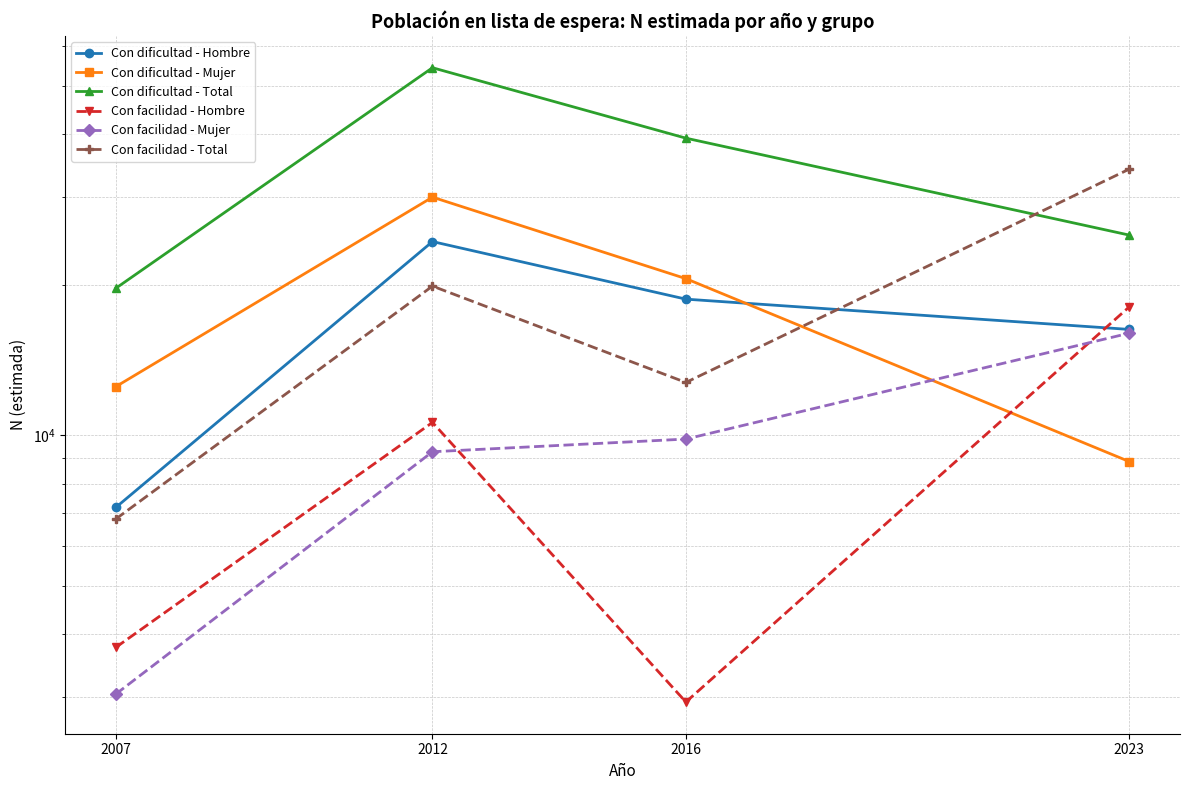

What is the value of the Con dificultad - Mujer point at the 1st from the left?

12515